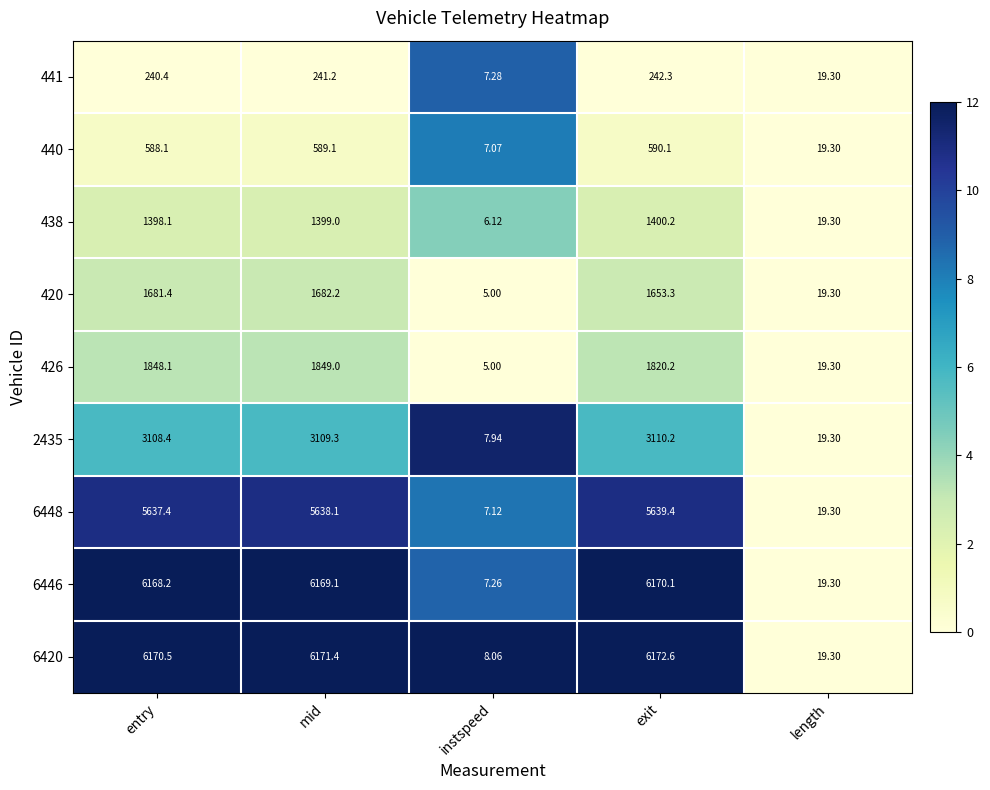

Which series has the largest range (max minus min)?

6420